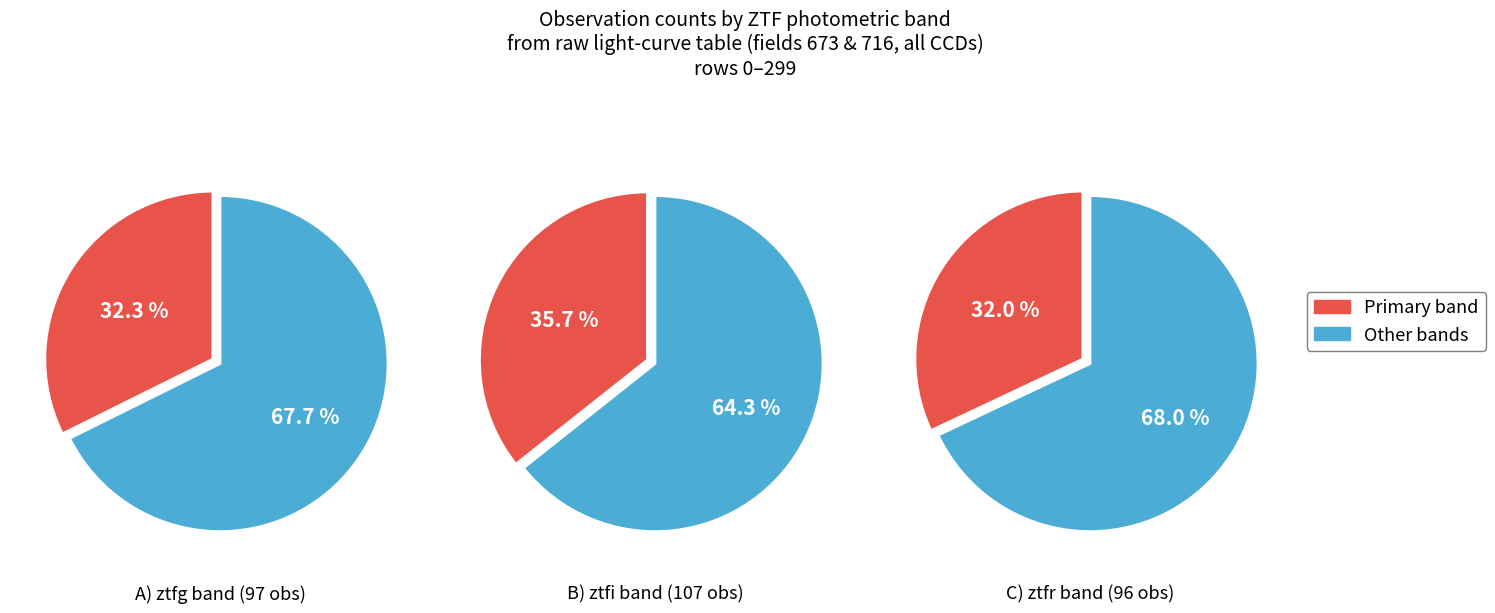

Rank the categories by value from highest to lowest.

ztfi, ztfg, ztfr